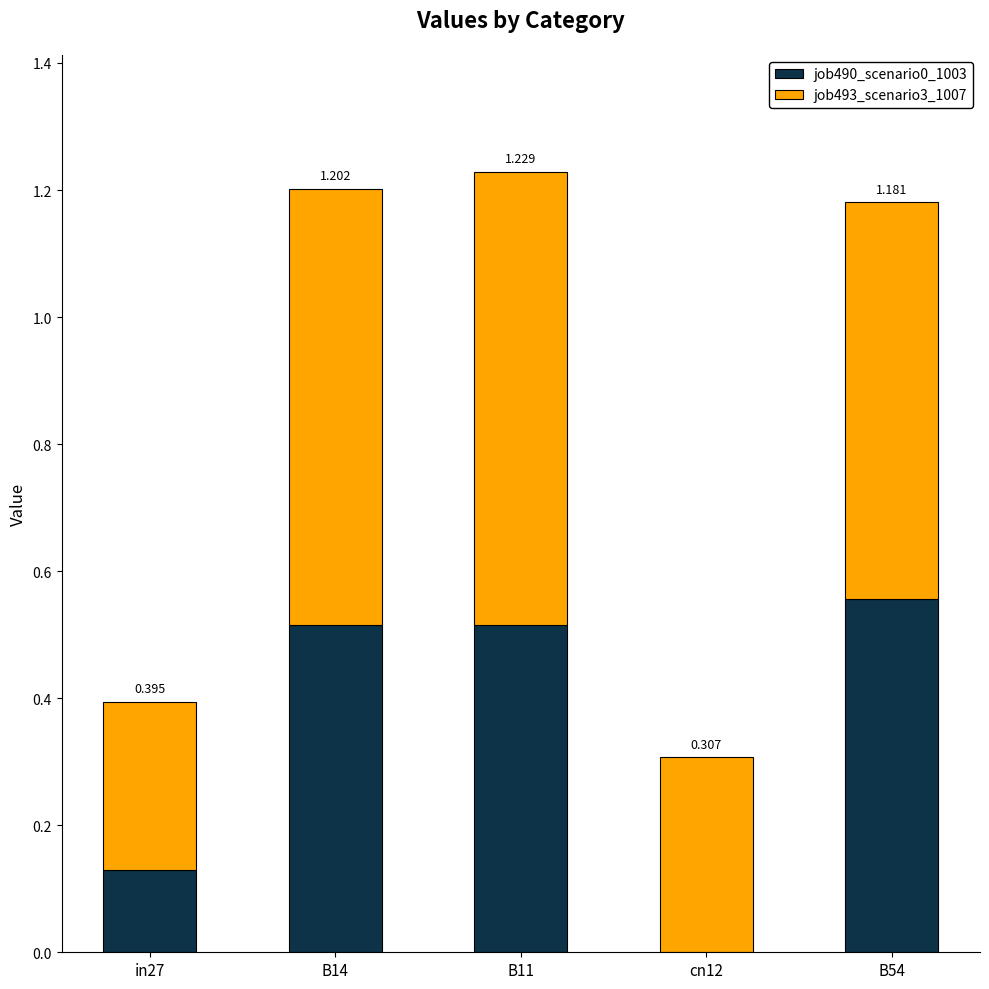

Which category has the highest value in the job490_scenario0_1003 series?

B54